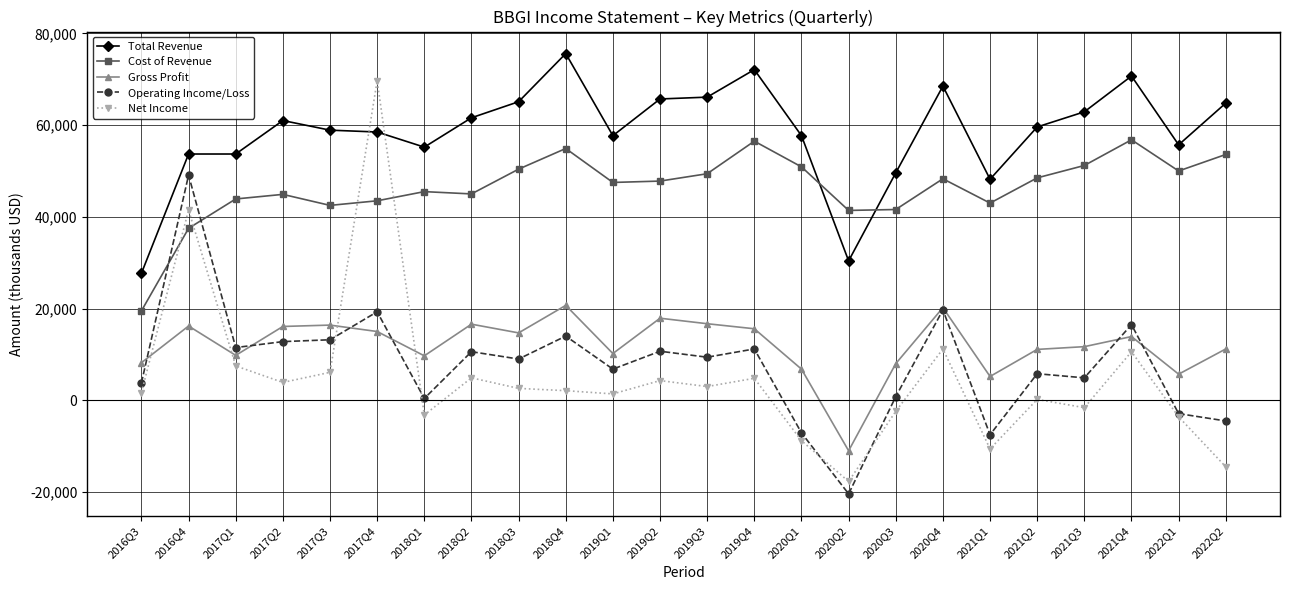

What are all the series names shown in the legend?

Total Revenue, Cost of Revenue, Gross Profit, Operating Income/Loss, Net Income